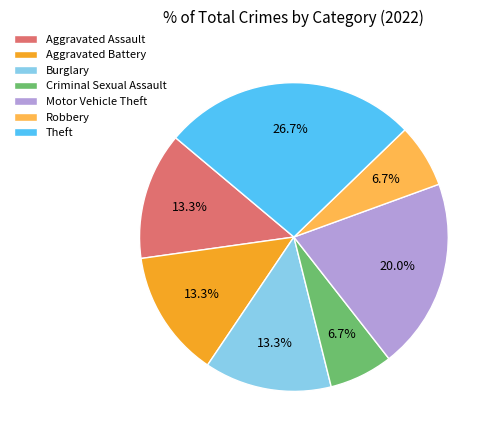

To the nearest percent, what is the difference between the Aggravated Battery and Theft slice percentages?

13%